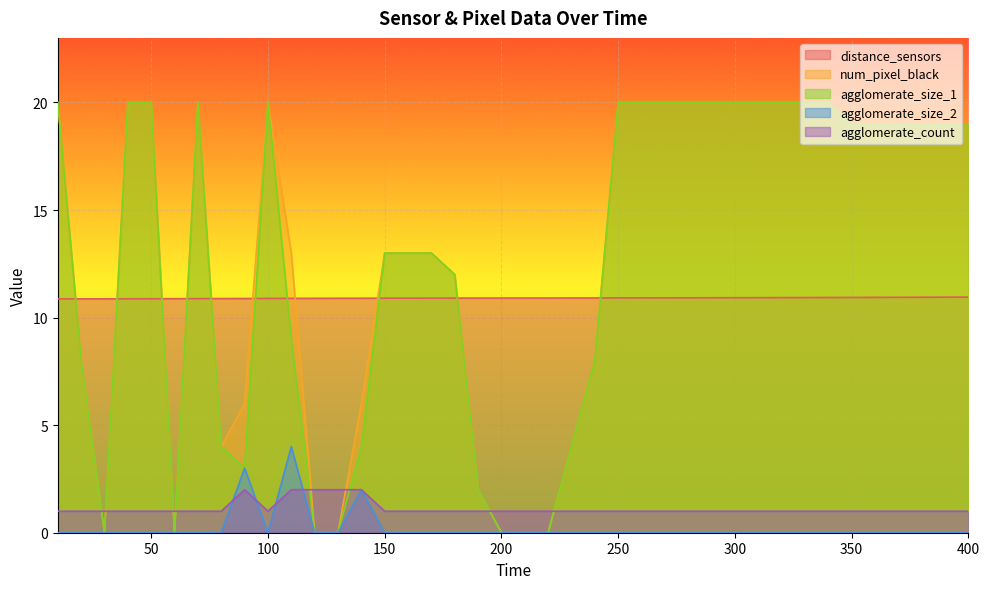

List the series in order of their peak value, lowest first.

agglomerate_count, agglomerate_size_2, distance_sensors, num_pixel_black, agglomerate_size_1